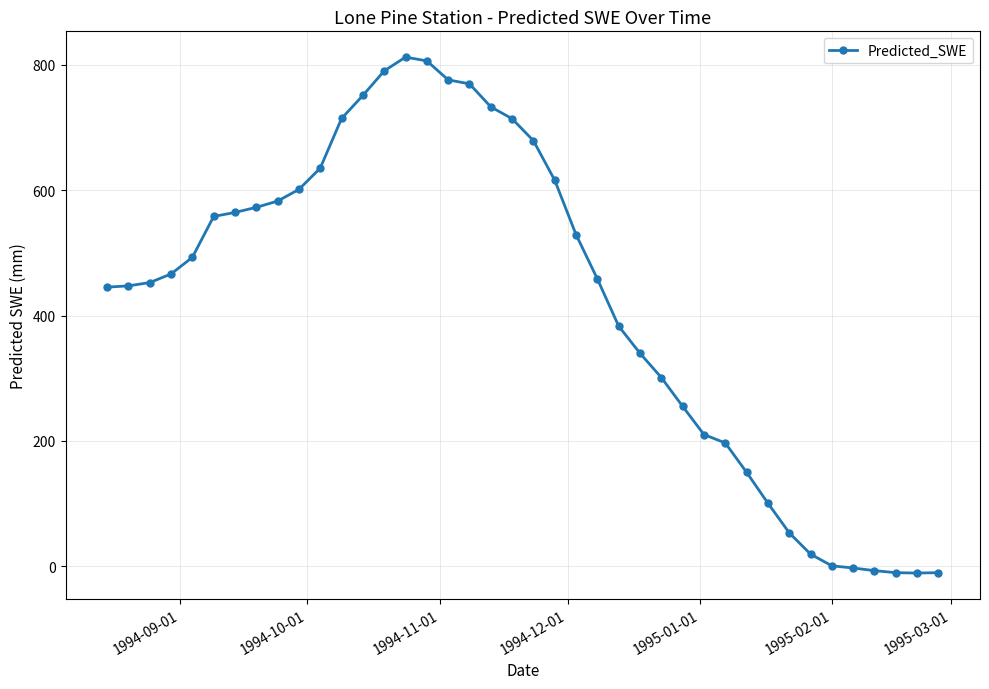

What is the difference between the maximum and minimum values?

823.3